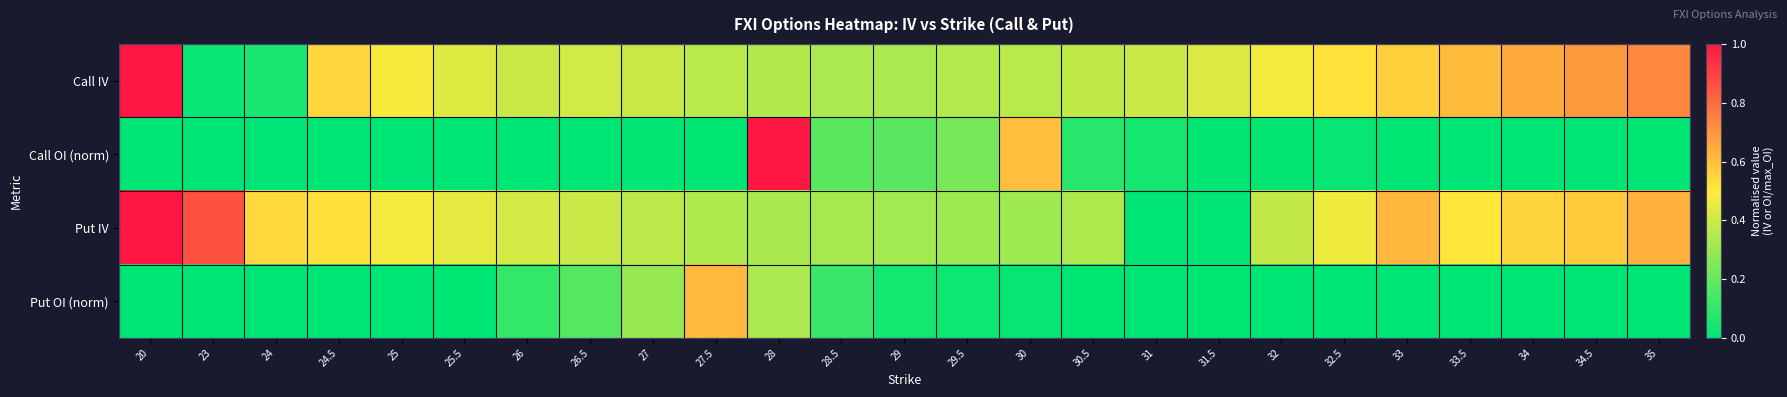

Which has a higher value, 25 or 30.5?

25